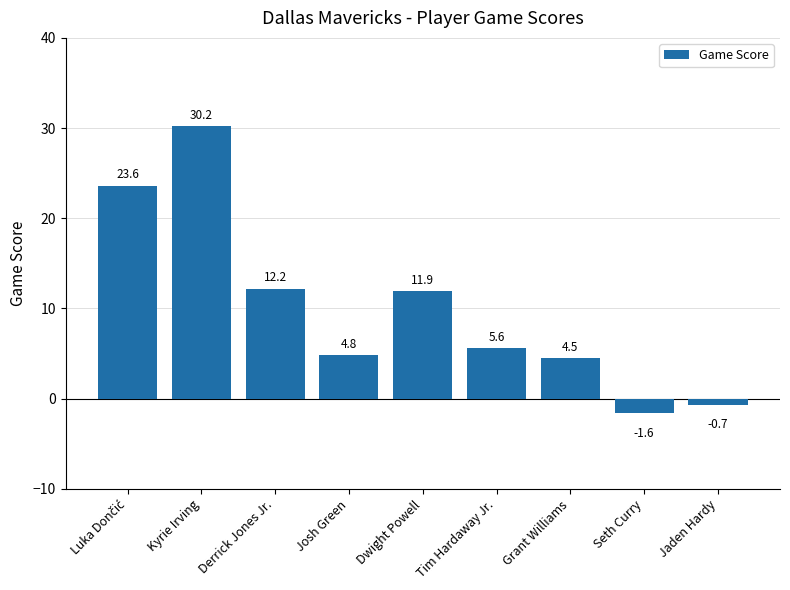

Does the chart contain stacked bars?

No